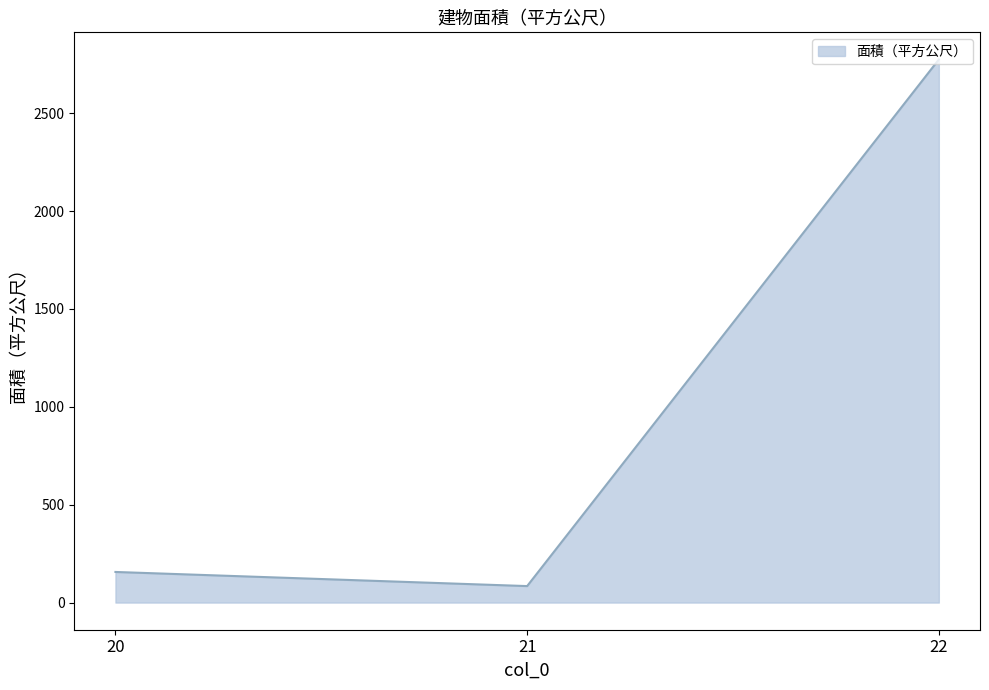

Reading left to right, extract all data points from this chart.

156.4	84.2	2774.8